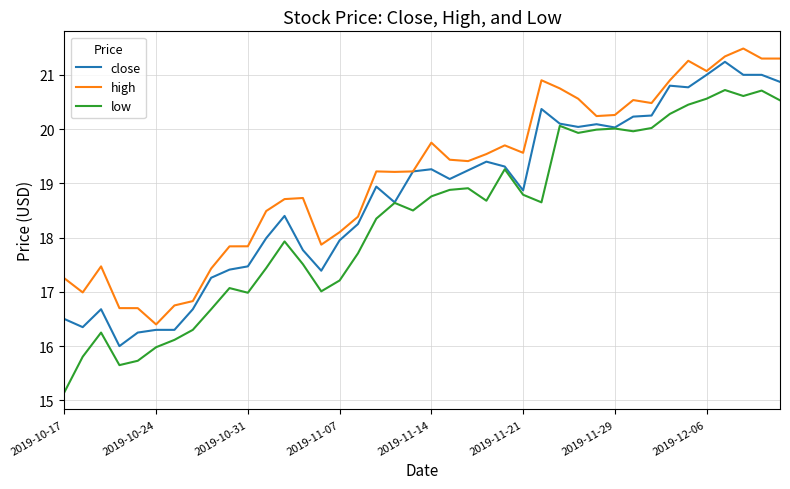

How many lines are shown in the chart?

3